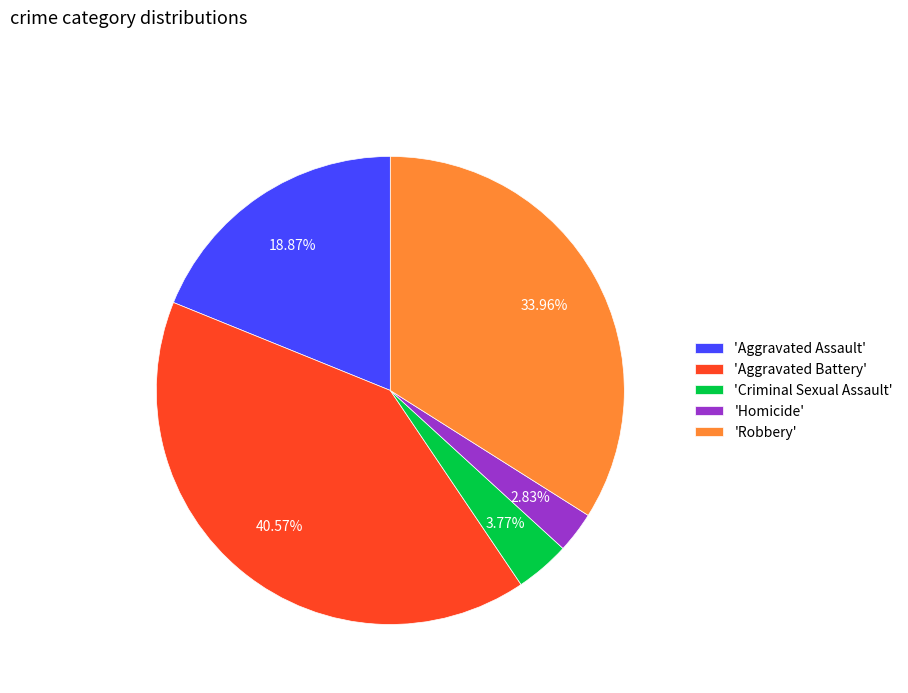

Is there a majority slice in this chart?

No